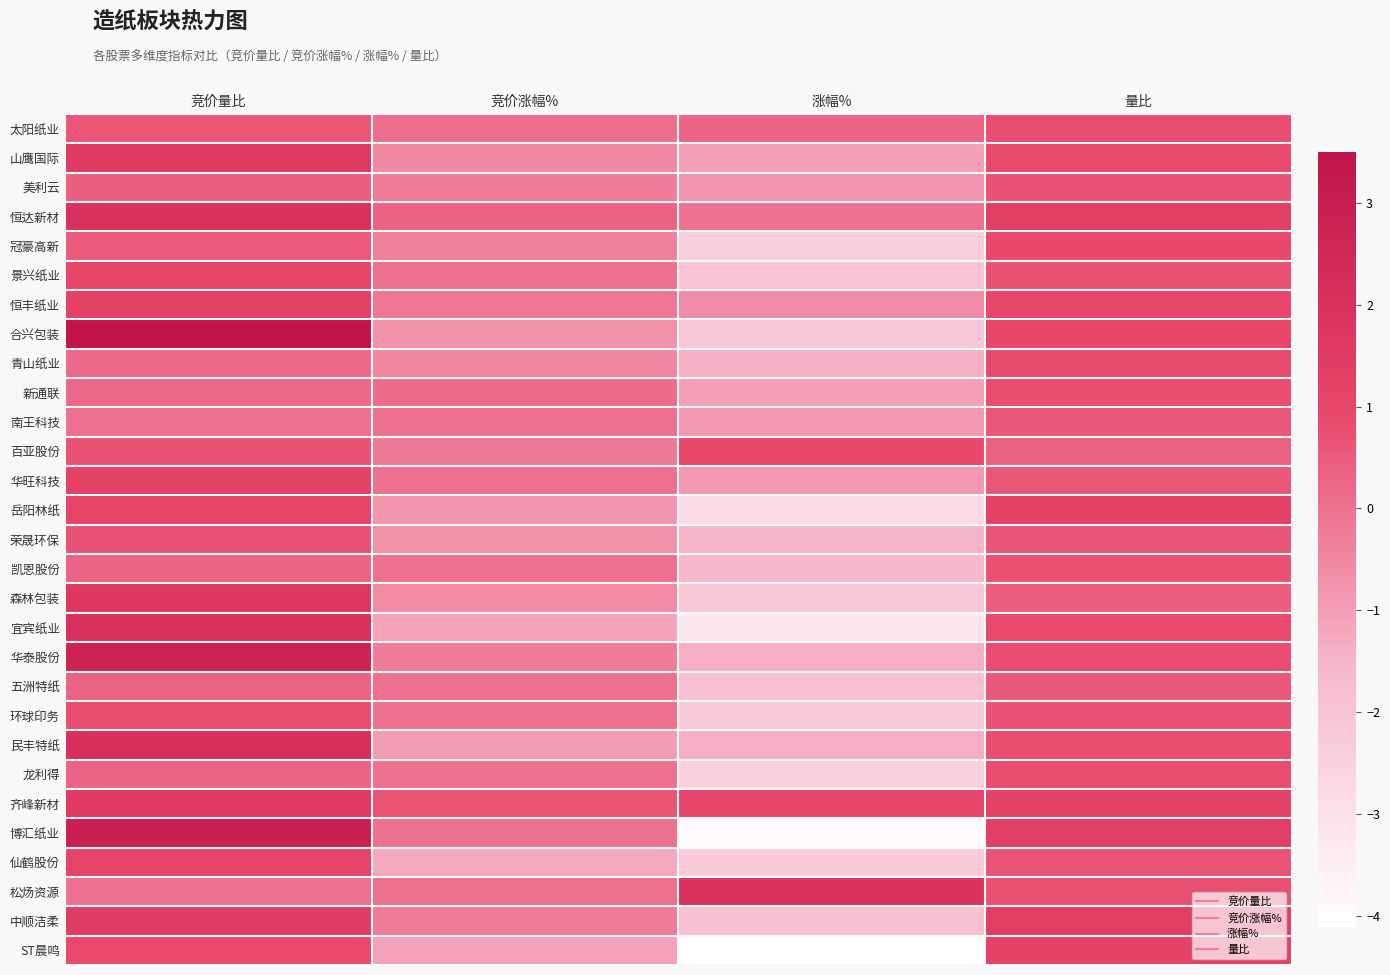

Reading left to right, transcribe all the data shown in this chart.

太阳纸业: 竞价量比=0.6	竞价涨幅%=0.1	涨幅%=0.3	量比=0.8
山鹰国际: 竞价量比=1.6	竞价涨幅%=-0.5	涨幅%=-1.1	量比=0.9
美利云: 竞价量比=0.4	竞价涨幅%=-0.2	涨幅%=-0.8	量比=0.7
恒达新材: 竞价量比=2.0	竞价涨幅%=0.3	涨幅%=-0.0	量比=1.3
冠豪高新: 竞价量比=0.5	竞价涨幅%=-0.3	涨幅%=-2.4	量比=0.9
景兴纸业: 竞价量比=1.0	竞价涨幅%=0.0	涨幅%=-2.0	量比=0.7
恒丰纸业: 竞价量比=1.2	竞价涨幅%=-0.1	涨幅%=-0.6	量比=1.0
合兴包装: 竞价量比=3.5	竞价涨幅%=-0.7	涨幅%=-2.1	量比=1.0
青山纸业: 竞价量比=0.2	竞价涨幅%=-0.5	涨幅%=-1.4	量比=0.9
新通联: 竞价量比=0.2	竞价涨幅%=0.1	涨幅%=-1.1	量比=0.8
南王科技: 竞价量比=0.0	竞价涨幅%=0.0	涨幅%=-0.9	量比=0.6
百亚股份: 竞价量比=0.7	竞价涨幅%=-0.2	涨幅%=0.9	量比=0.4
华旺科技: 竞价量比=1.2	竞价涨幅%=0.0	涨幅%=-0.8	量比=0.6
岳阳林纸: 竞价量比=1.1	竞价涨幅%=-0.8	涨幅%=-2.8	量比=1.2
荣晟环保: 竞价量比=0.7	竞价涨幅%=-0.7	涨幅%=-1.5	量比=0.6
凯恩股份: 竞价量比=0.3	竞价涨幅%=0.0	涨幅%=-1.6	量比=0.7
森林包装: 竞价量比=1.7	竞价涨幅%=-0.6	涨幅%=-2.1	量比=0.4
宜宾纸业: 竞价量比=2.0	竞价涨幅%=-1.1	涨幅%=-3.3	量比=0.9
华泰股份: 竞价量比=2.7	竞价涨幅%=-0.3	涨幅%=-1.4	量比=0.8
五洲特纸: 竞价量比=0.3	竞价涨幅%=0.0	涨幅%=-1.9	量比=0.6
环球印务: 竞价量比=0.8	竞价涨幅%=0.0	涨幅%=-2.2	量比=0.7
民丰特纸: 竞价量比=2.1	竞价涨幅%=-1.0	涨幅%=-1.4	量比=0.8
龙利得: 竞价量比=0.3	竞价涨幅%=0.0	涨幅%=-2.5	量比=0.8
齐峰新材: 竞价量比=1.6	竞价涨幅%=0.7	涨幅%=1.0	量比=1.2
博汇纸业: 竞价量比=2.9	竞价涨幅%=0.0	涨幅%=-3.9	量比=1.3
仙鹤股份: 竞价量比=1.1	竞价涨幅%=-1.2	涨幅%=-2.2	量比=0.7
松炀资源: 竞价量比=0.0	竞价涨幅%=0.1	涨幅%=2.0	量比=0.7
中顺洁柔: 竞价量比=1.5	竞价涨幅%=-0.2	涨幅%=-1.9	量比=1.4
ST晨鸣: 竞价量比=0.9	竞价涨幅%=-1.1	涨幅%=-4.1	量比=1.2